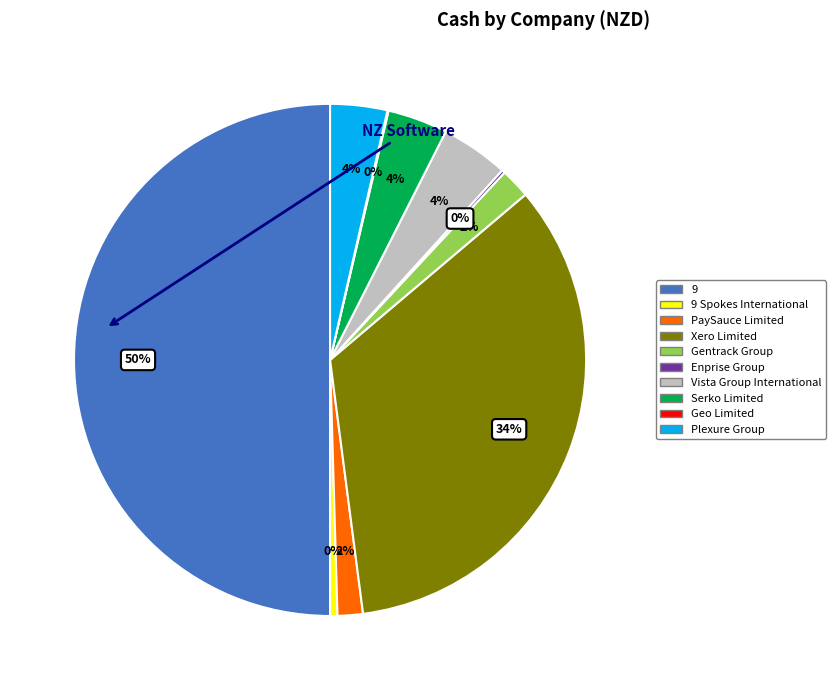

To the nearest percent, what is the difference between the largest and smallest slice percentages?

50%